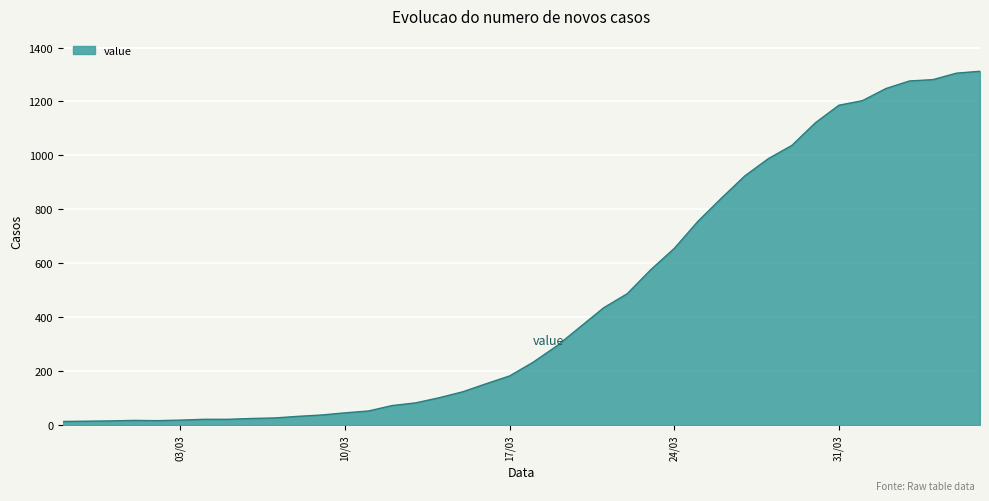

What is the difference between the maximum and minimum values?

1299